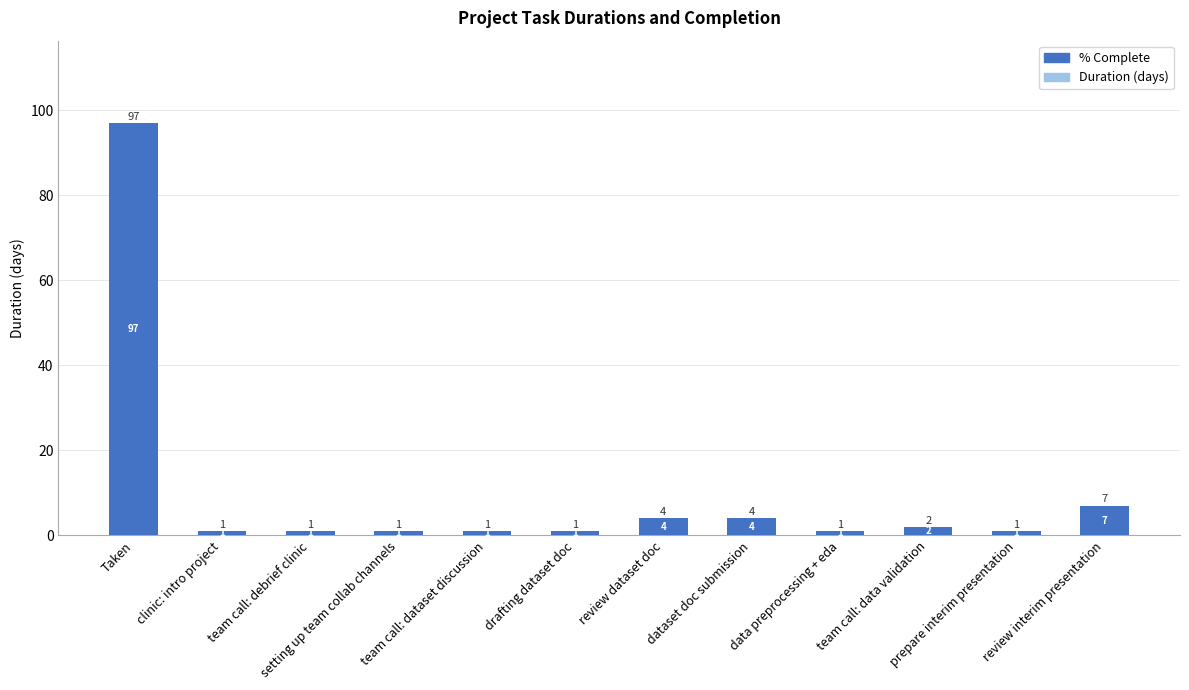

List the series in order of their peak value, lowest first.

Duration, %Complete